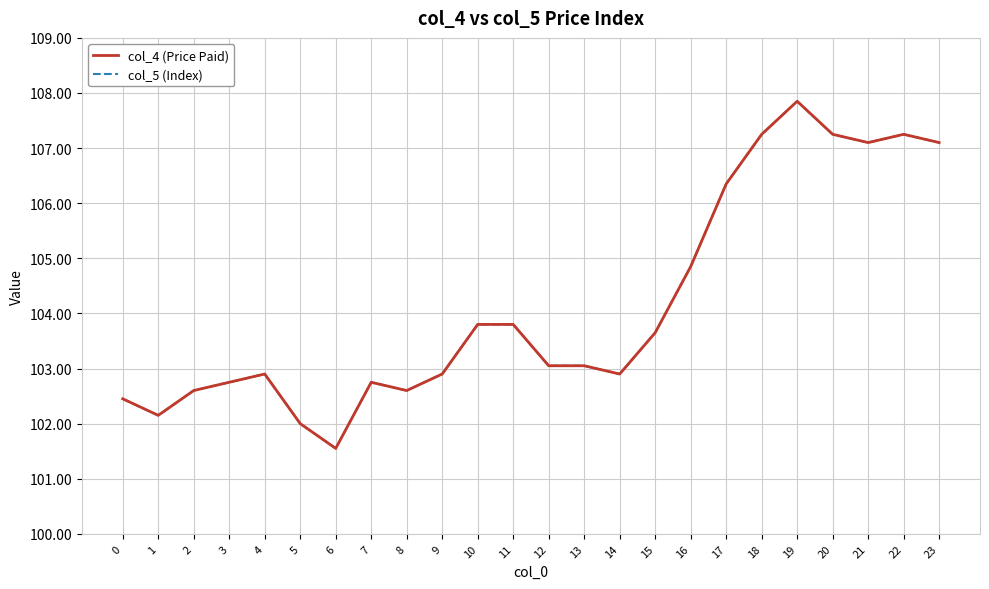

Which series has the largest total across all categories?

col_4 (Price Paid)